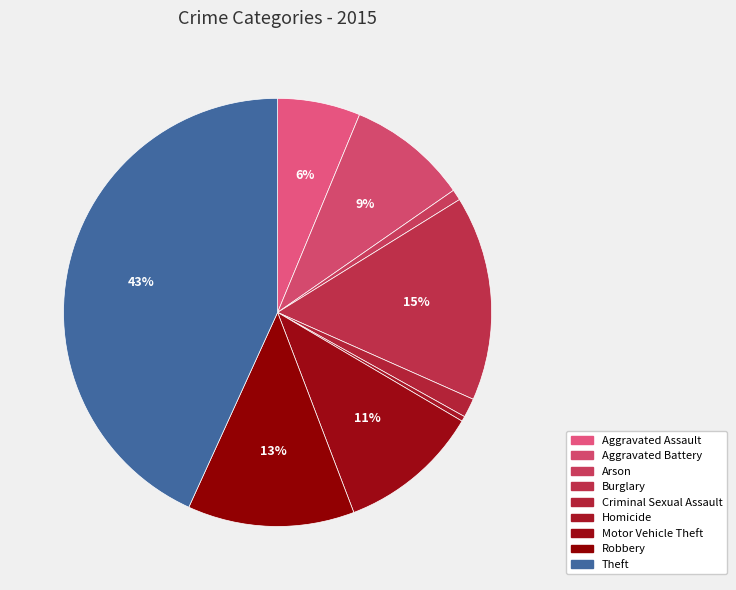

What is the smallest slice in the pie chart?

Homicide